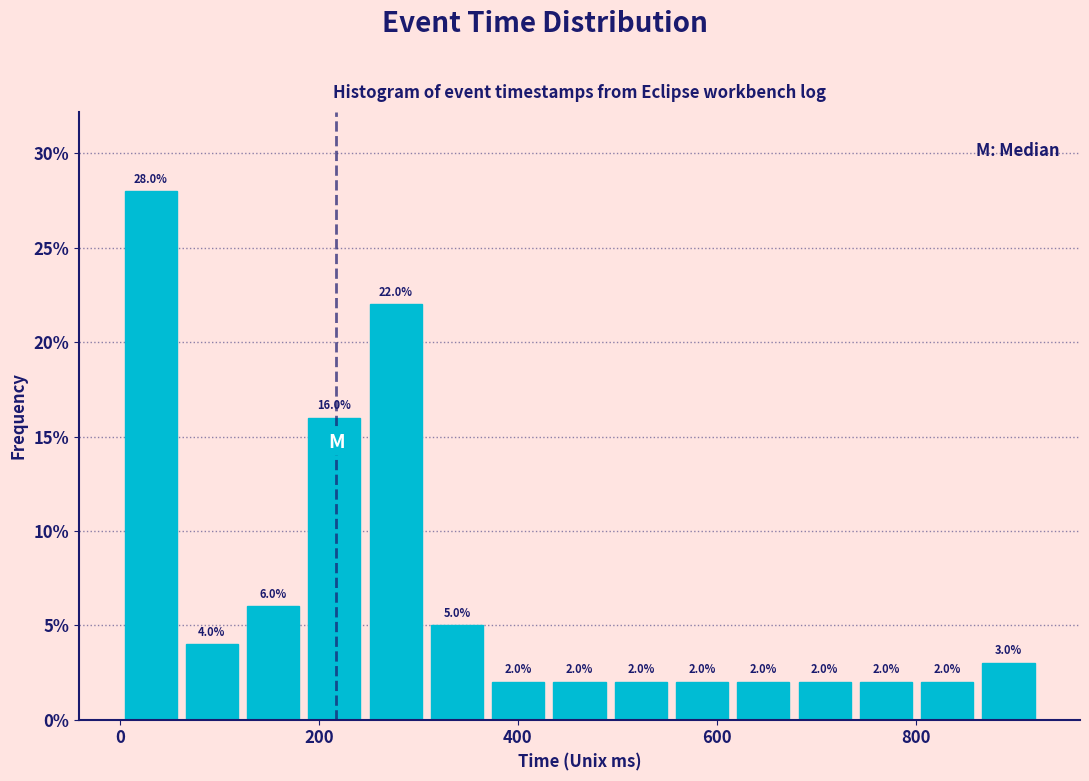

Read against the x-axis, roughly where is the centre of the tallest bar?

40